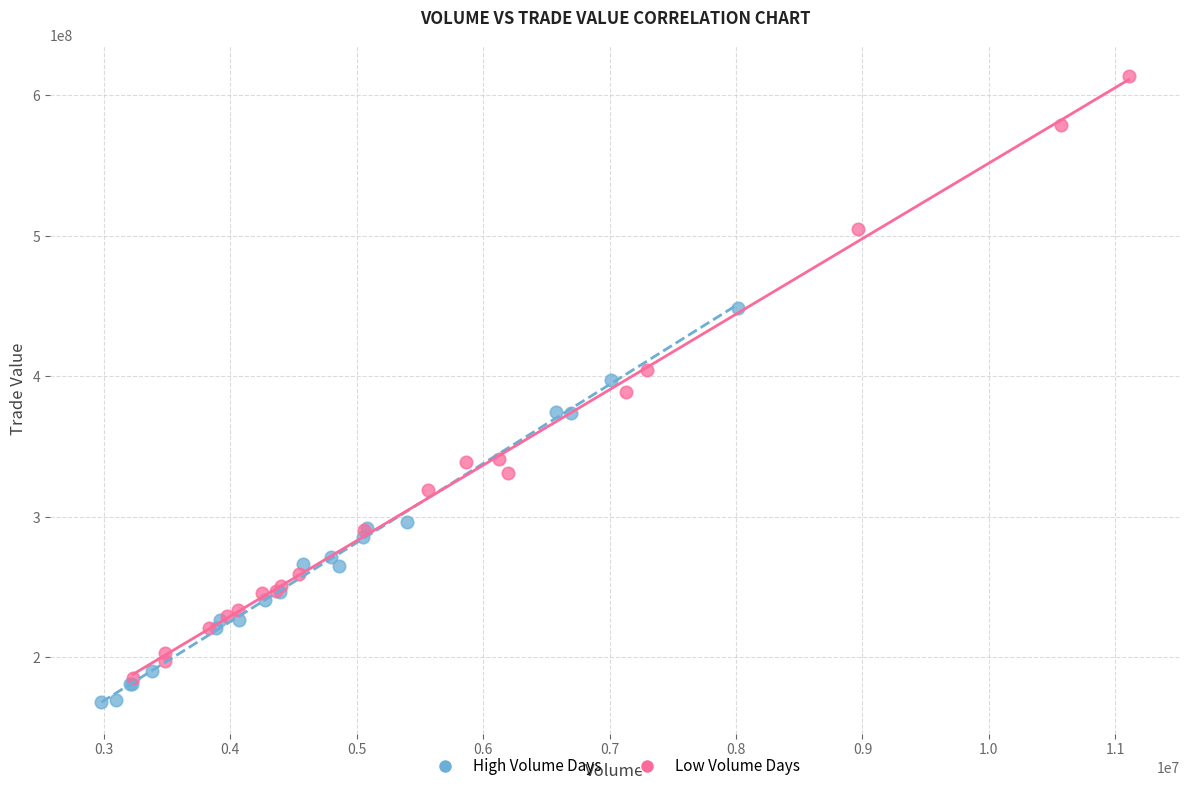

Which series has the widest spread of Y values?

Low Volume Days